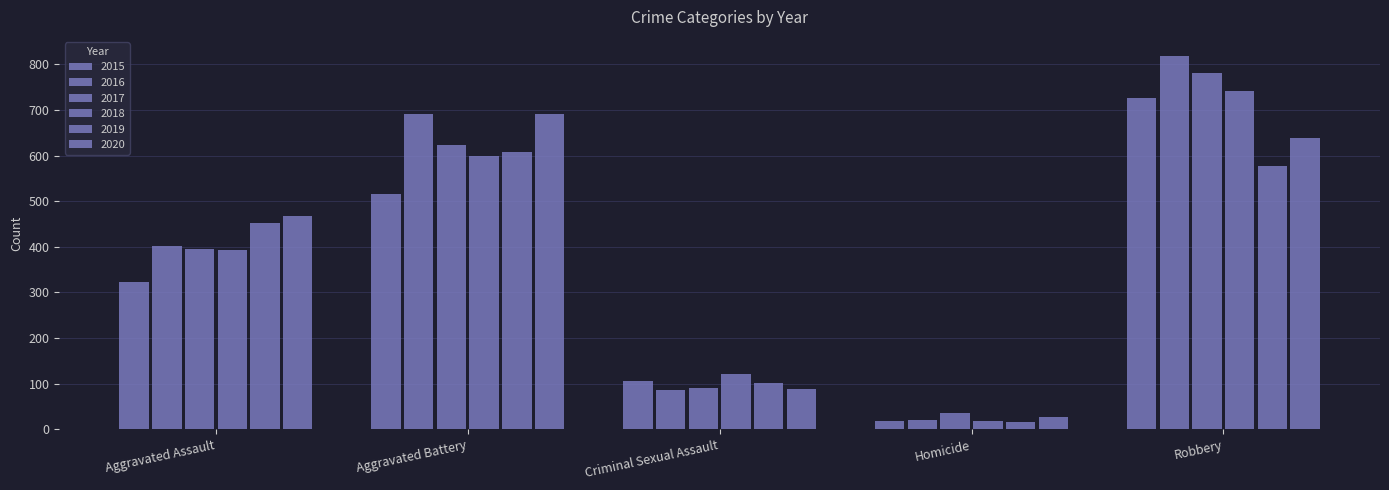

Reading right to left, transcribe all the data shown in this chart.

2015: 726	19	105	515	323
2016: 819	21	87	691	402
2017: 780	35	90	623	396
2018: 741	18	122	600	392
2019: 577	17	102	608	452
2020: 639	28	88	691	468